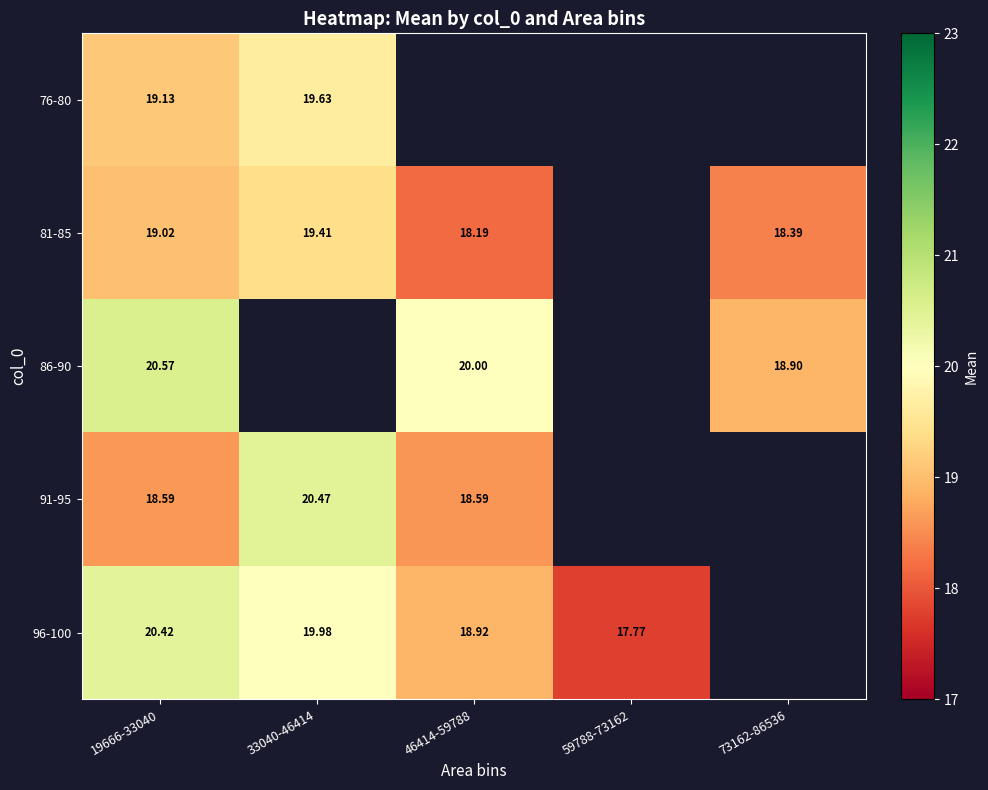

Is the value of 96-100 at 33040-46414 greater than the value of 76-80 at 33040-46414?

Yes